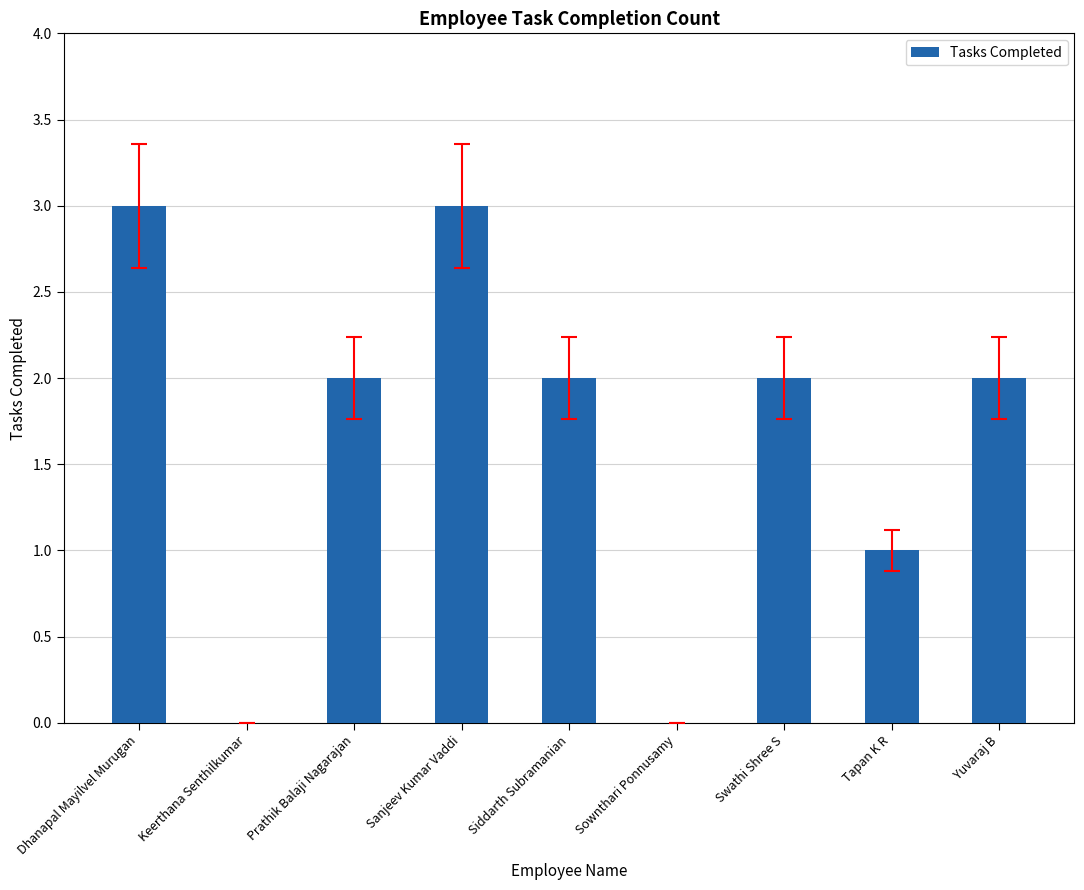

Count the number of categories in the chart.

9